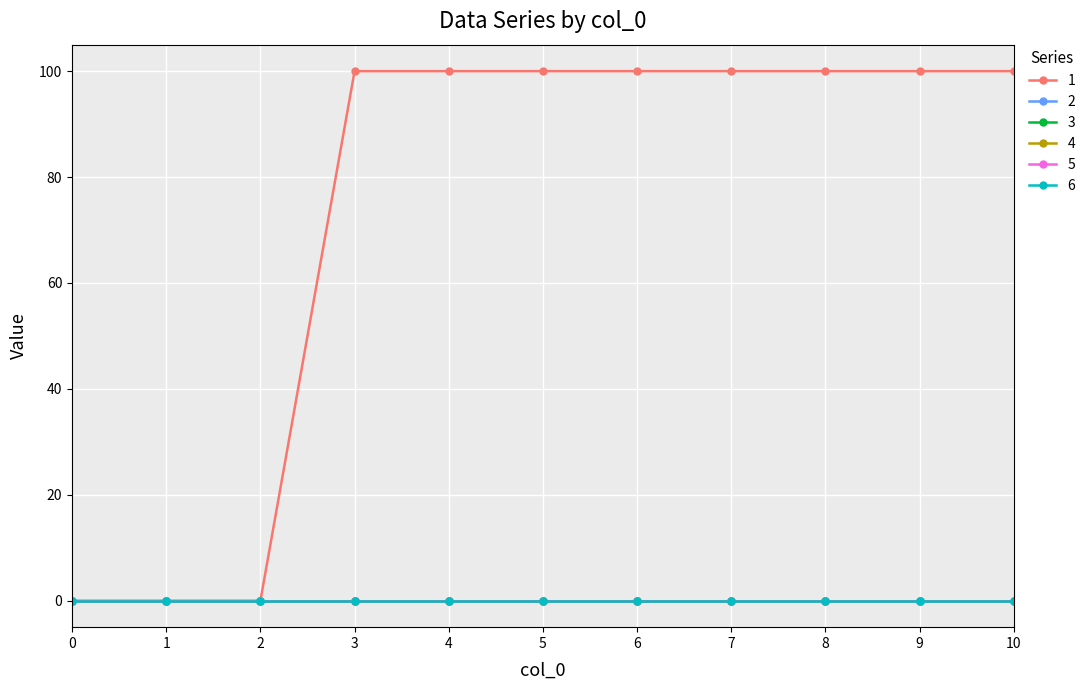

Rank the categories by 2 value from highest to lowest.

0, 1, 2, 3, 4, 5, 6, 7, 8, 9, 10